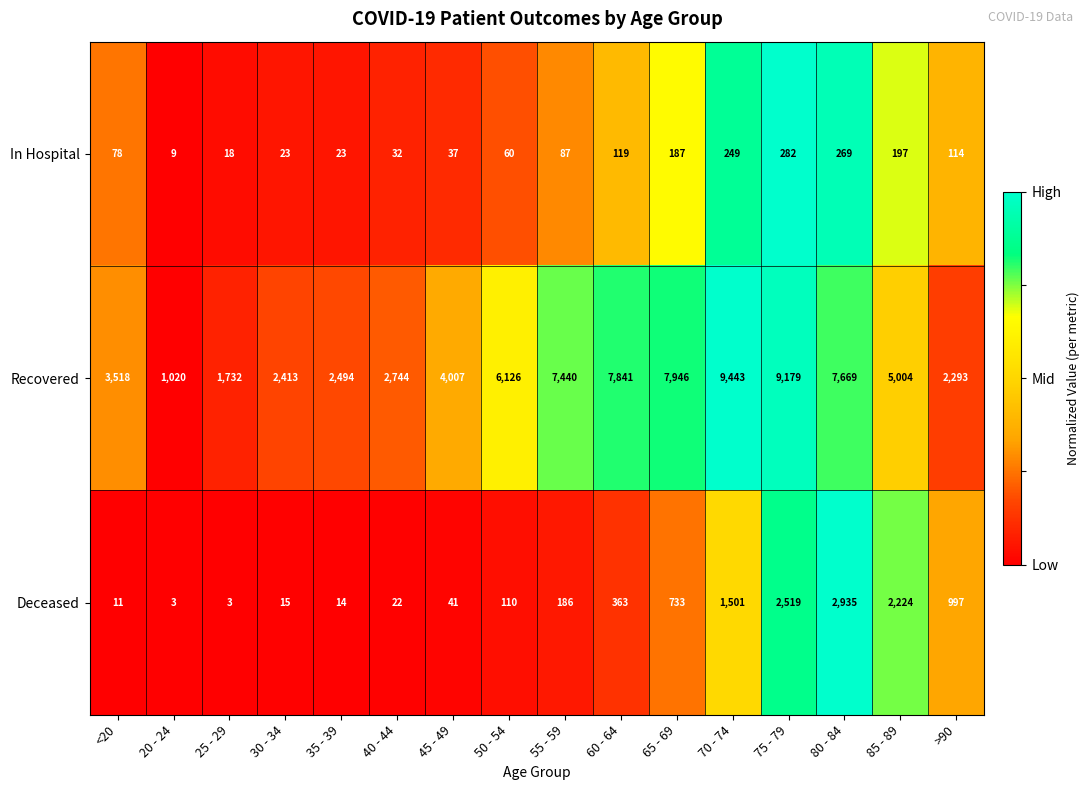

Which series has the largest total across all categories?

Recovered